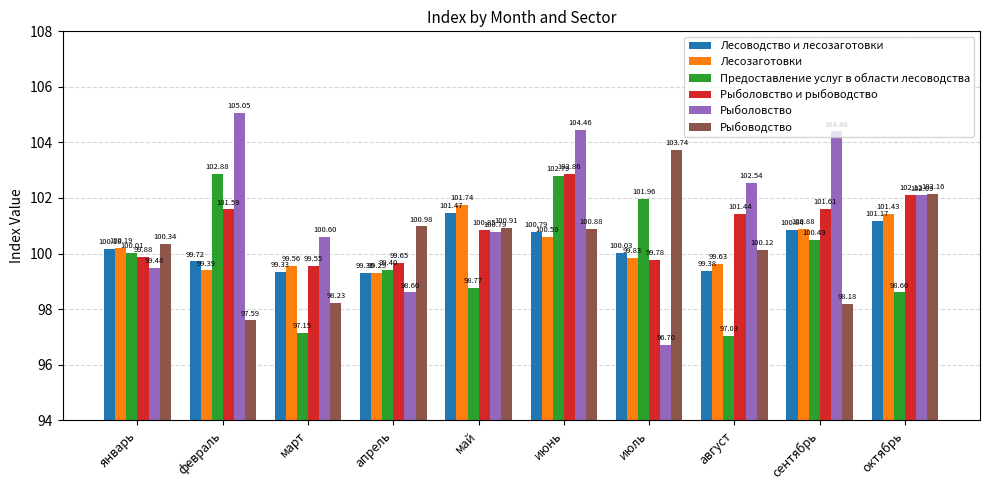

What is the sum of the Лесоводство и лесозаготовки values at апрель and февраль?

199.0